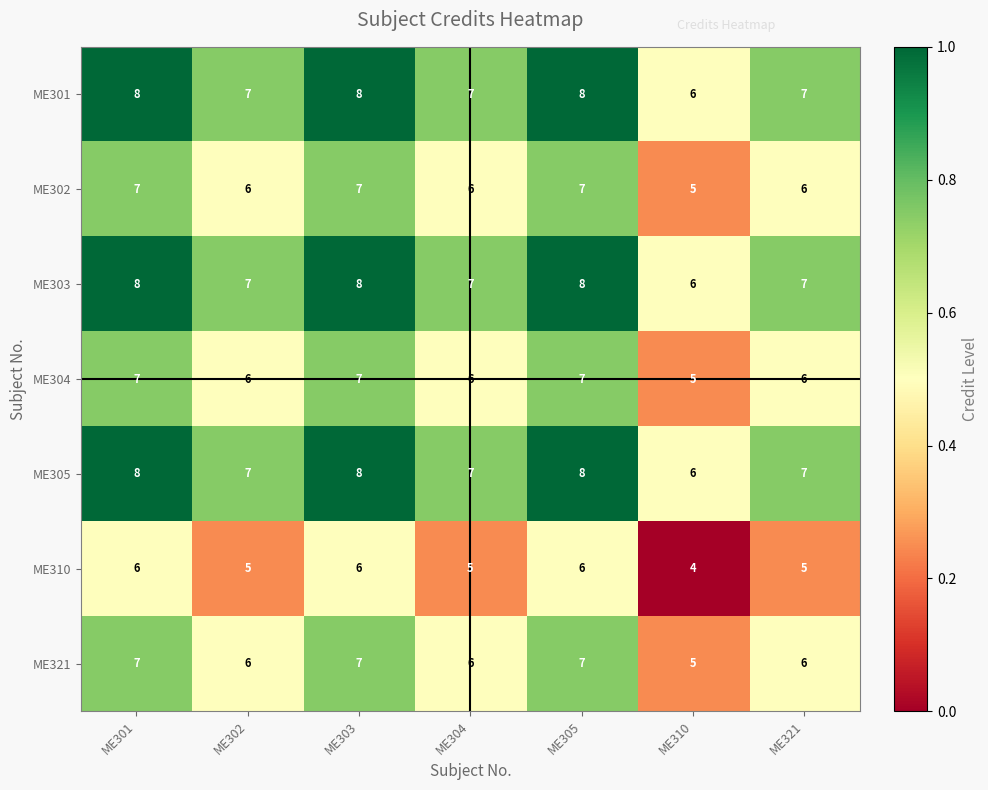

What is the sum of all ME304 values?

44